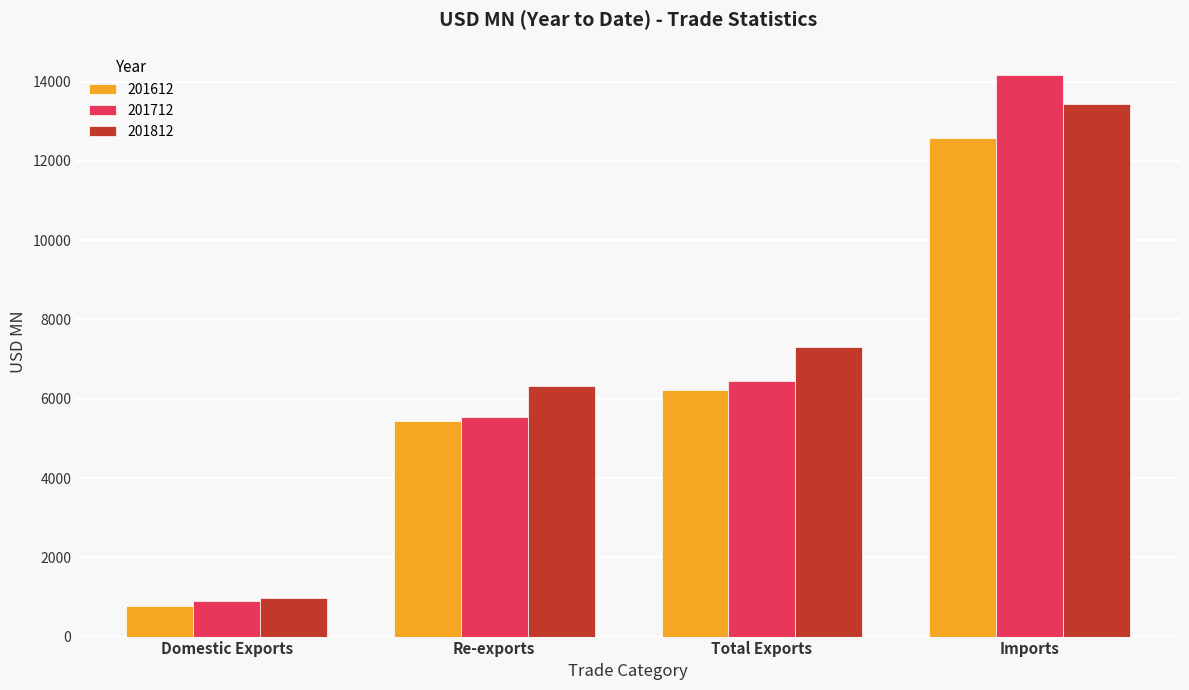

What is the average value of the 201612 series?

6256.1